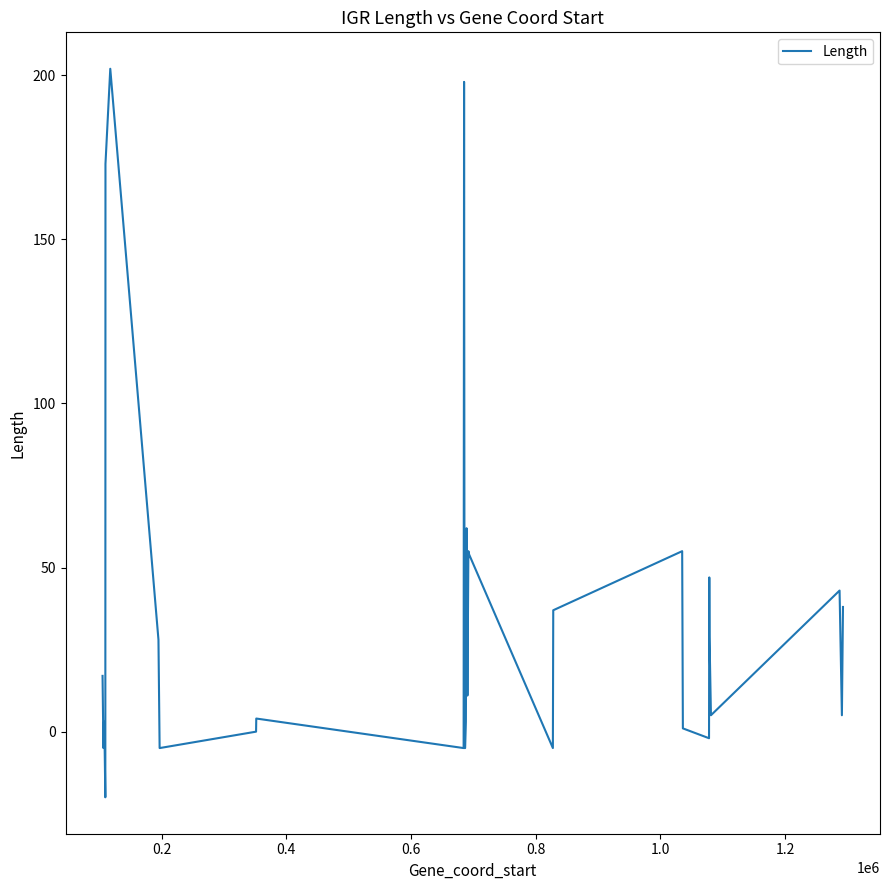

What is the difference between the maximum and minimum values?

222